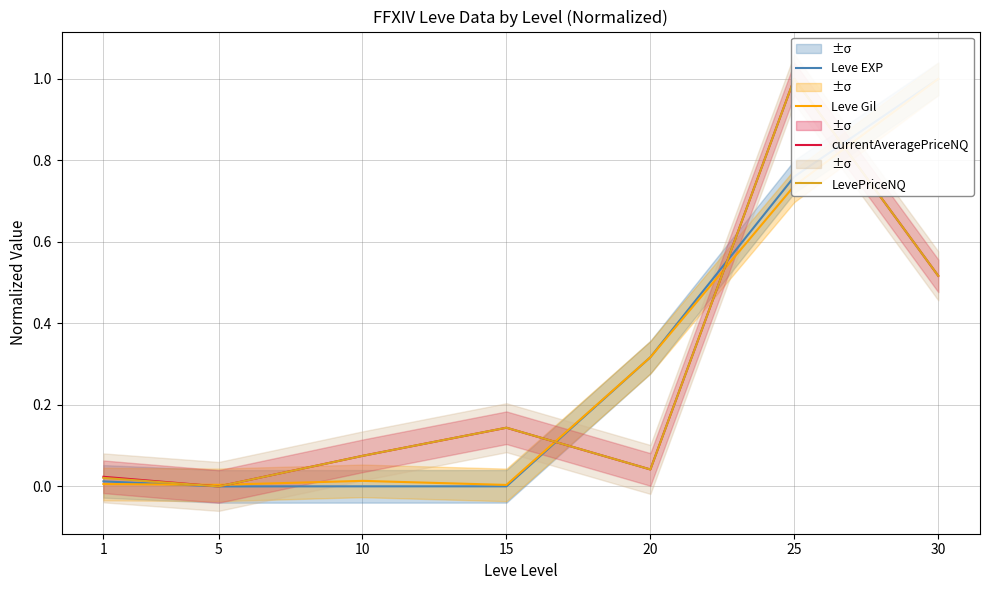

Reading left to right, transcribe all the data shown in this chart.

Leve EXP: 0.0	0.0	0.0	0.0	0.3	0.8	1.0
Leve Gil: 0.0	0.0	0.0	0.0	0.3	0.7	1.0
currentAveragePriceNQ: 0.0	0.0	0.1	0.1	0.0	1.0	0.5
LevePriceNQ: 0.0	0.0	0.1	0.1	0.0	1.0	0.5